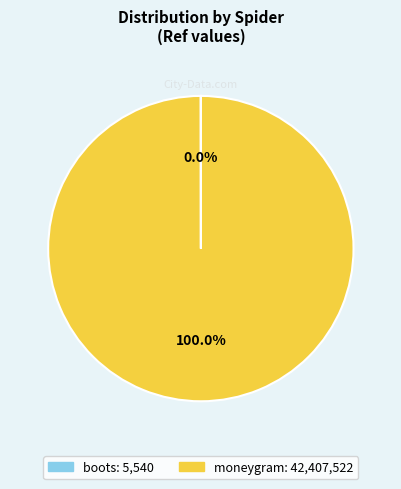

Does moneygram account for over 50% of the chart?

Yes